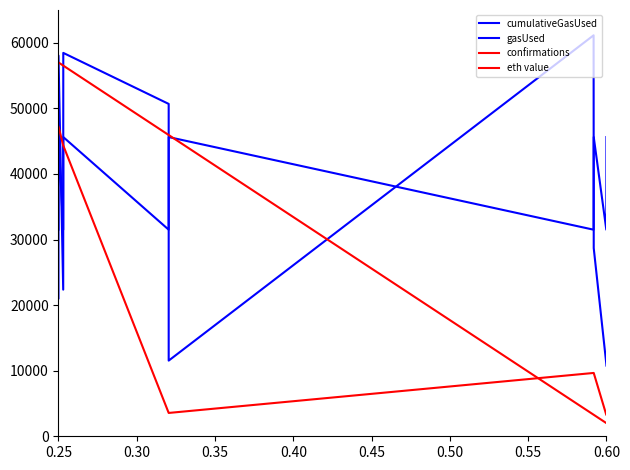

Is this an area chart (filled region under the line)?

No